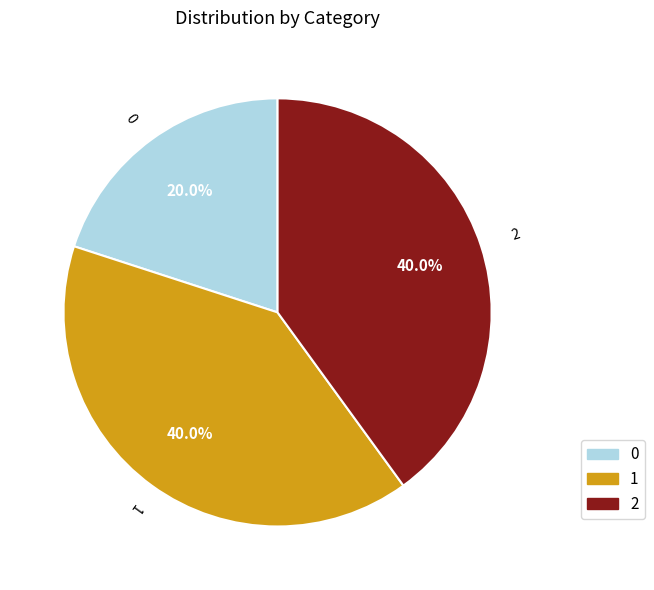

To the nearest percent, what is the combined percentage of 2 and 0?

60%